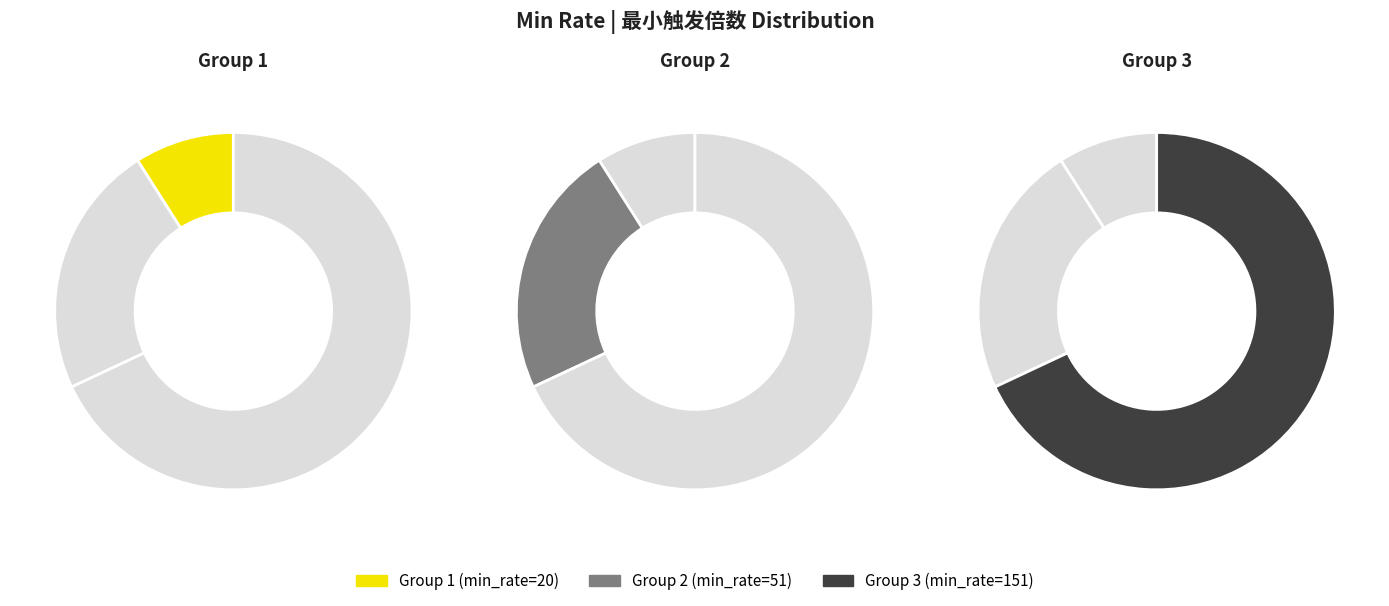

Count the number of slices in the pie.

3